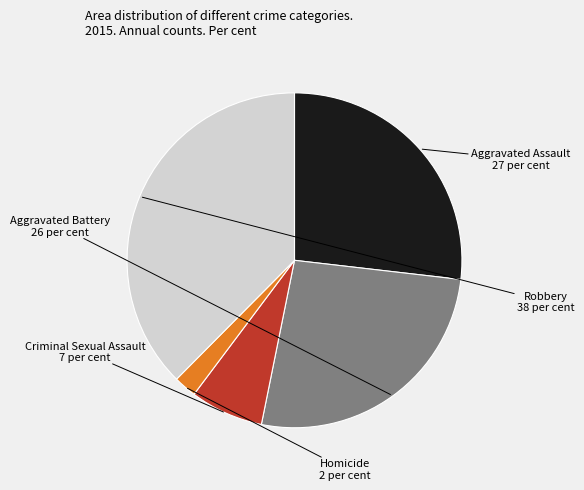

True or false: Aggravated Battery accounts for 33% of the total.

False